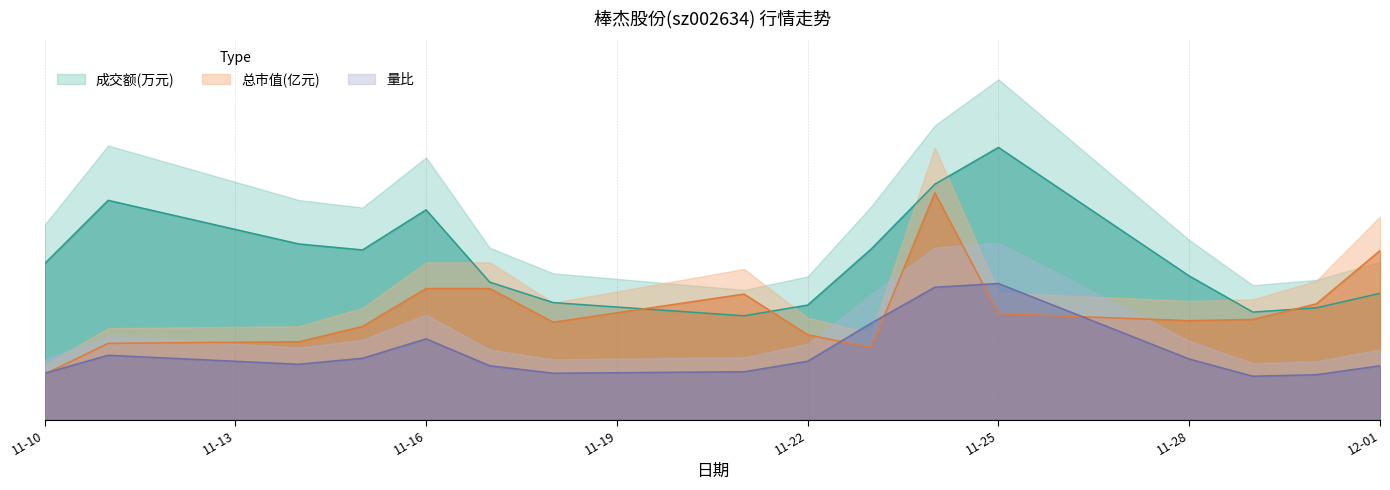

Which category has the highest value across all series?

11-25